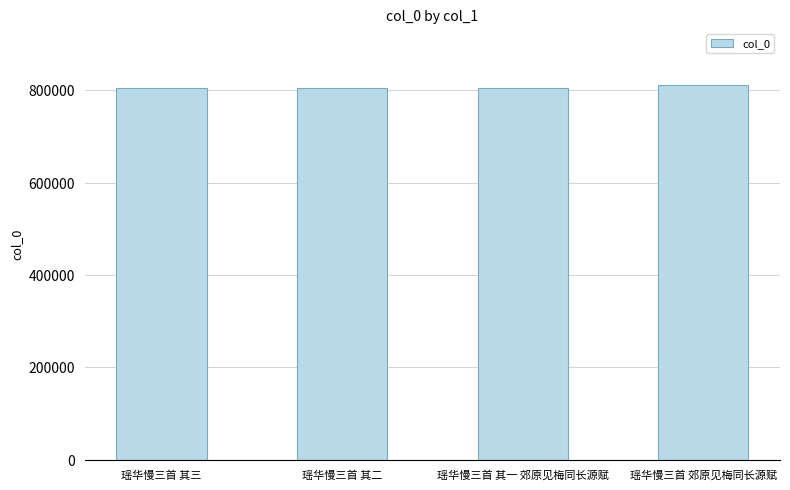

Read the value at 瑶华慢三首 其一 郊原见梅同长源赋.

805244